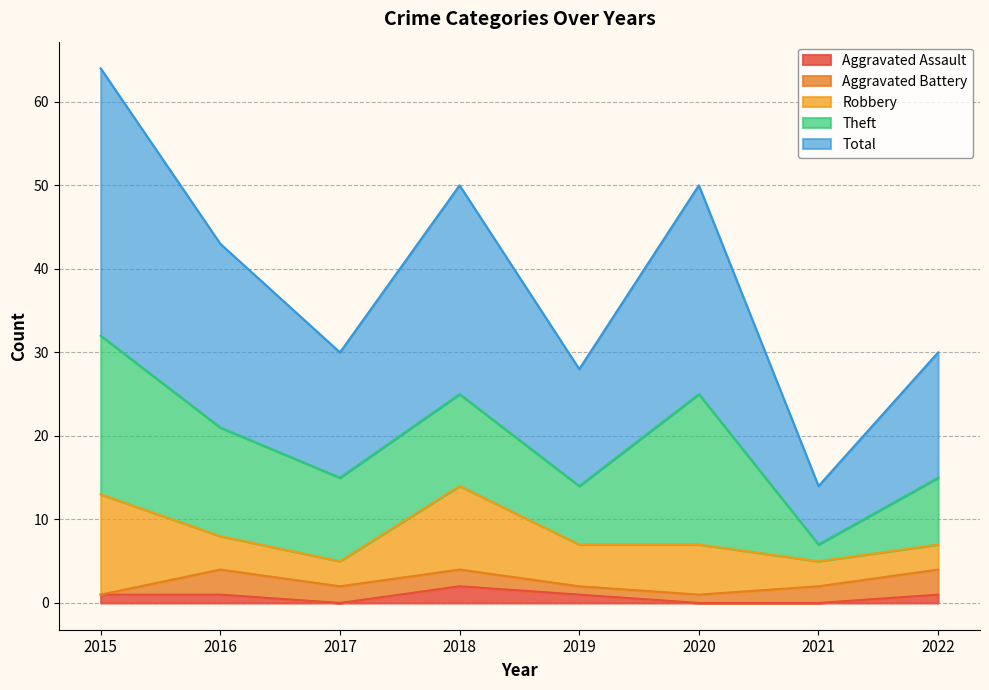

Rank the series at 2021 from lowest to highest value.

Aggravated Assault, Aggravated Battery, Theft, Robbery, Total